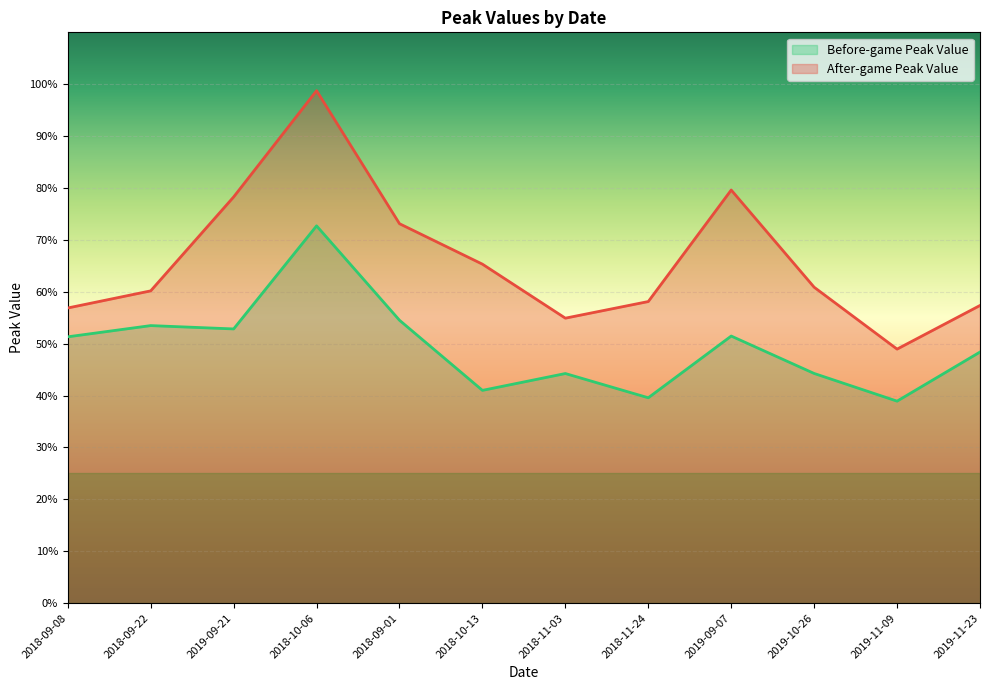

At 2018-09-22, list the series in order from largest to smallest.

After-game Peak Value, Before-game Peak Value